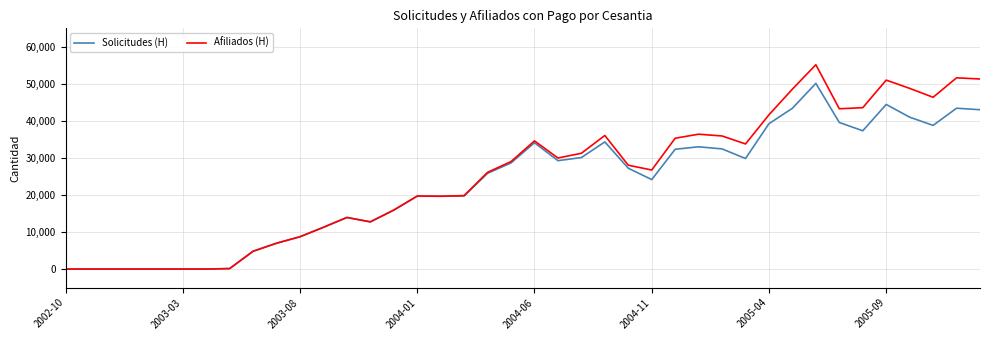

What is the maximum value shown in the chart?

55169